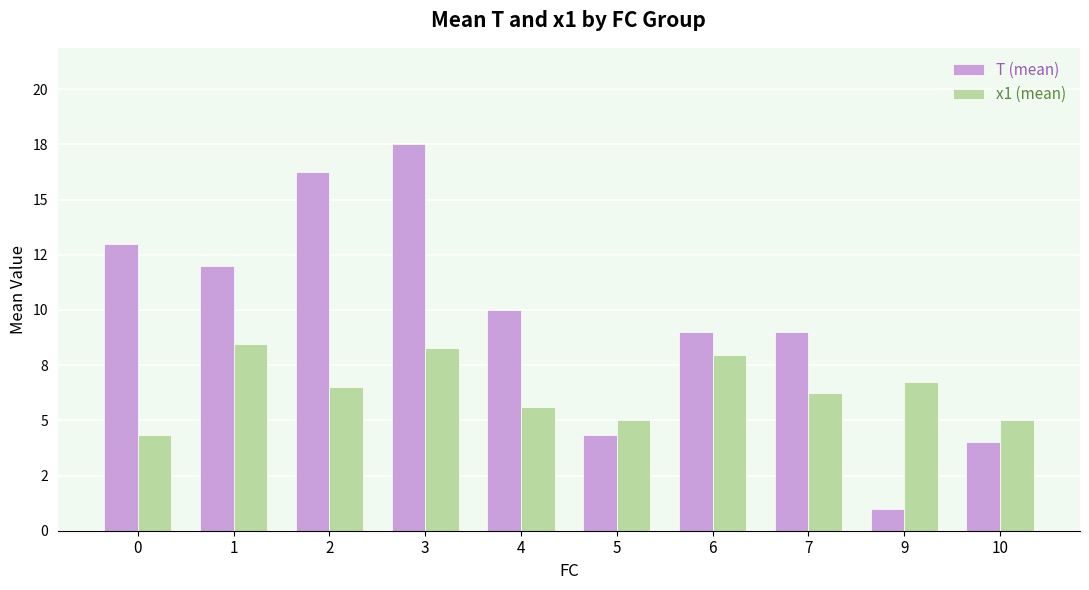

Which series changed the most between 2 and 9?

T (mean)